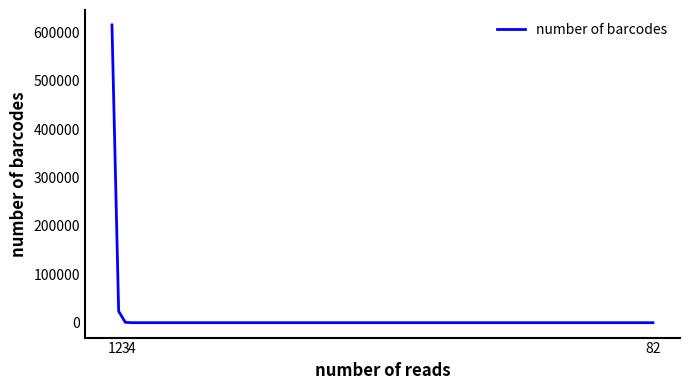

What is the change in value from 1 to 2?

-591778